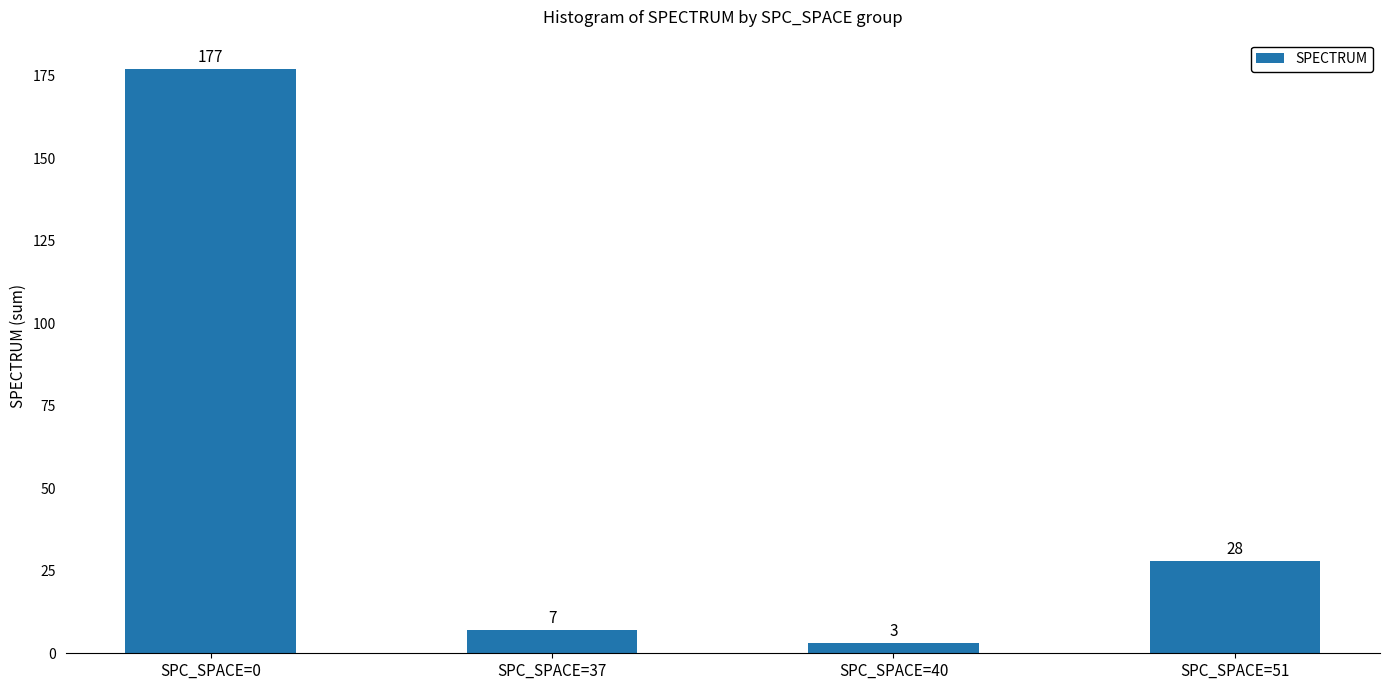

What is the change in value from SPC_SPACE=0 to SPC_SPACE=37?

-170